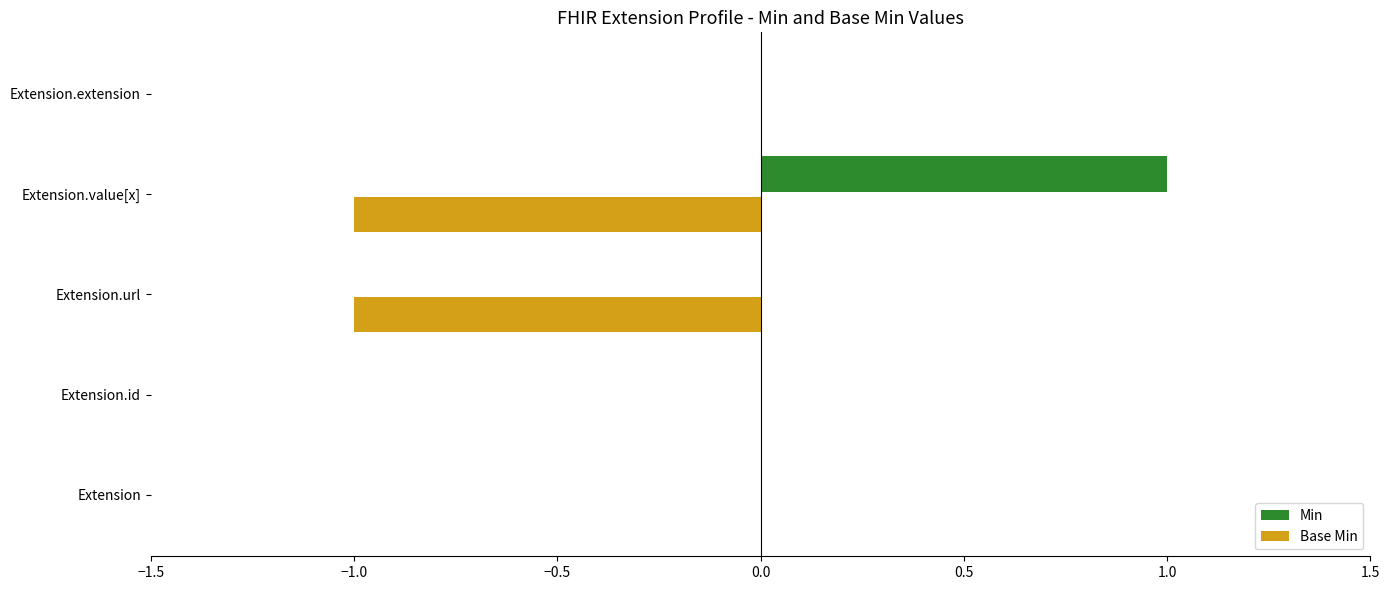

The Base Min series shows -1 at Extension.value[x]. True or false?

True